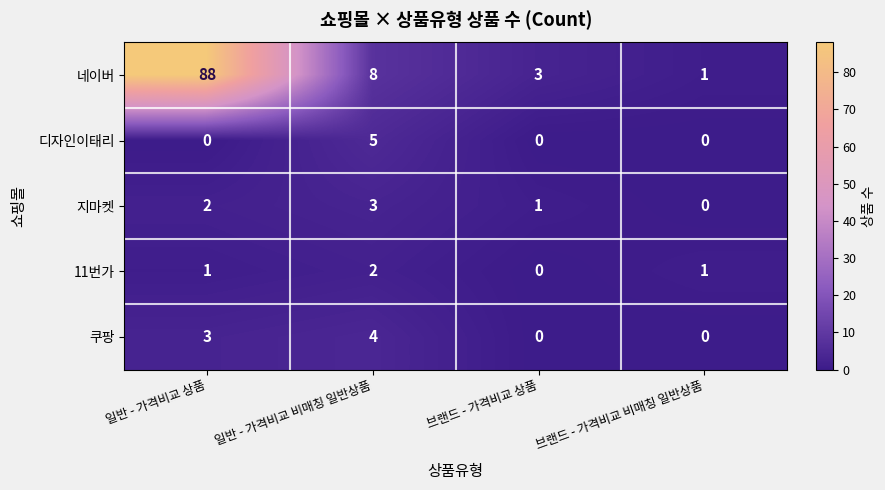

Reading left to right, what are all the values shown in this chart?

네이버: 88	8	3	1
디자인이태리: 0	5	0	0
지마켓: 2	3	1	0
11번가: 1	2	0	1
쿠팡: 3	4	0	0